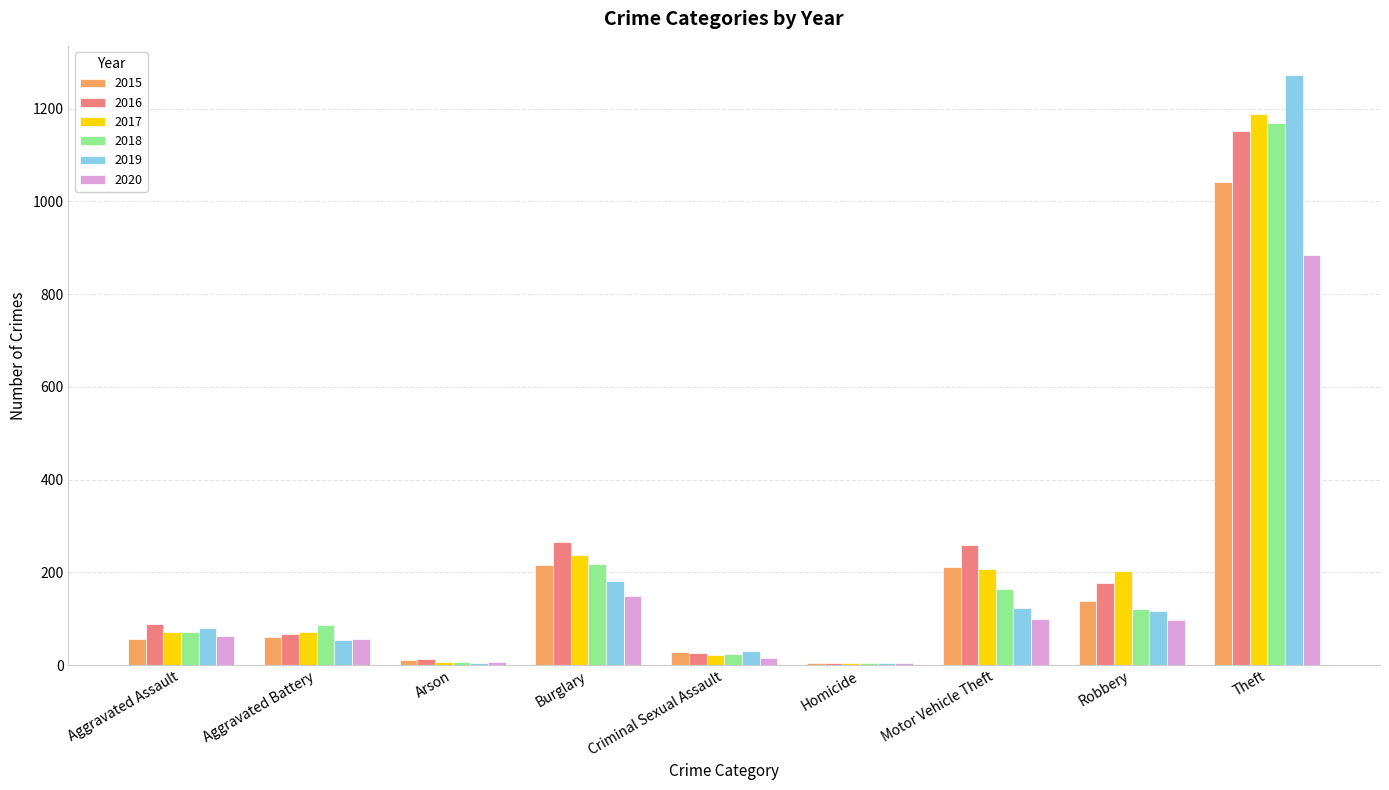

How many groups of bars are there?

9